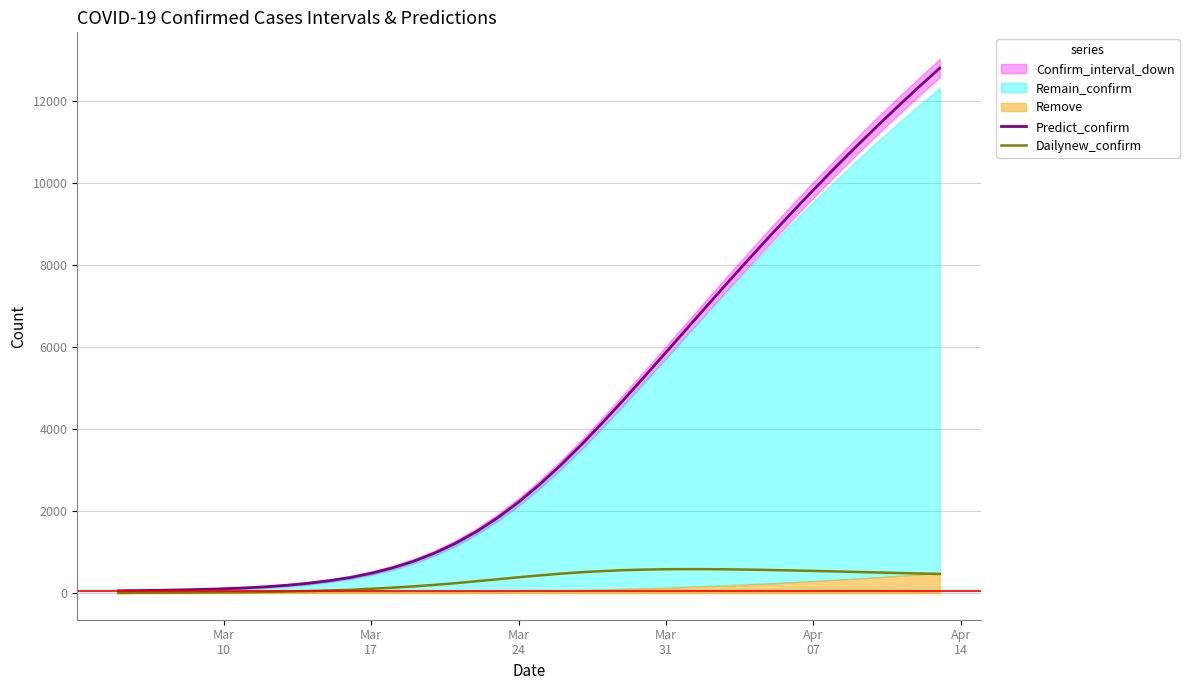

What is the maximum value for Predict_confirm?

12800.7